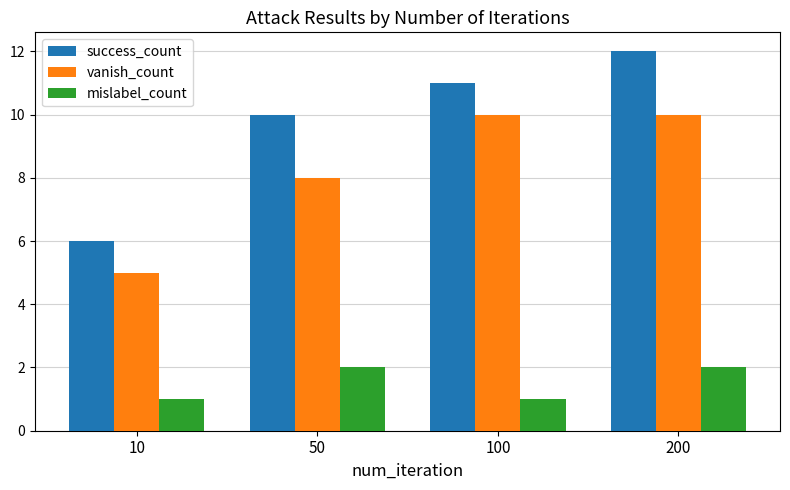

What is the maximum value for success_count?

12